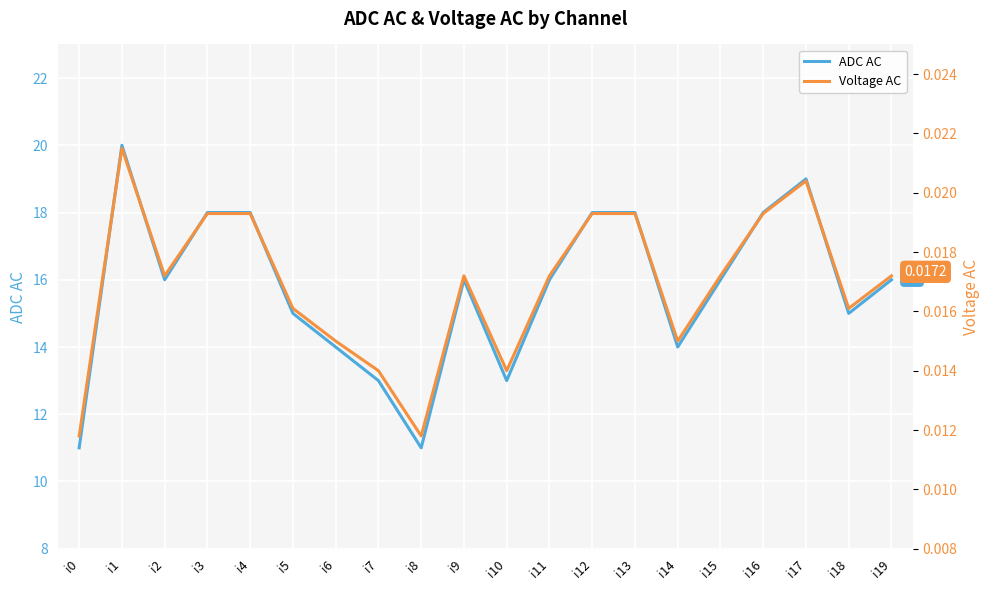

How many interior local valleys does the ADC AC series have?

5